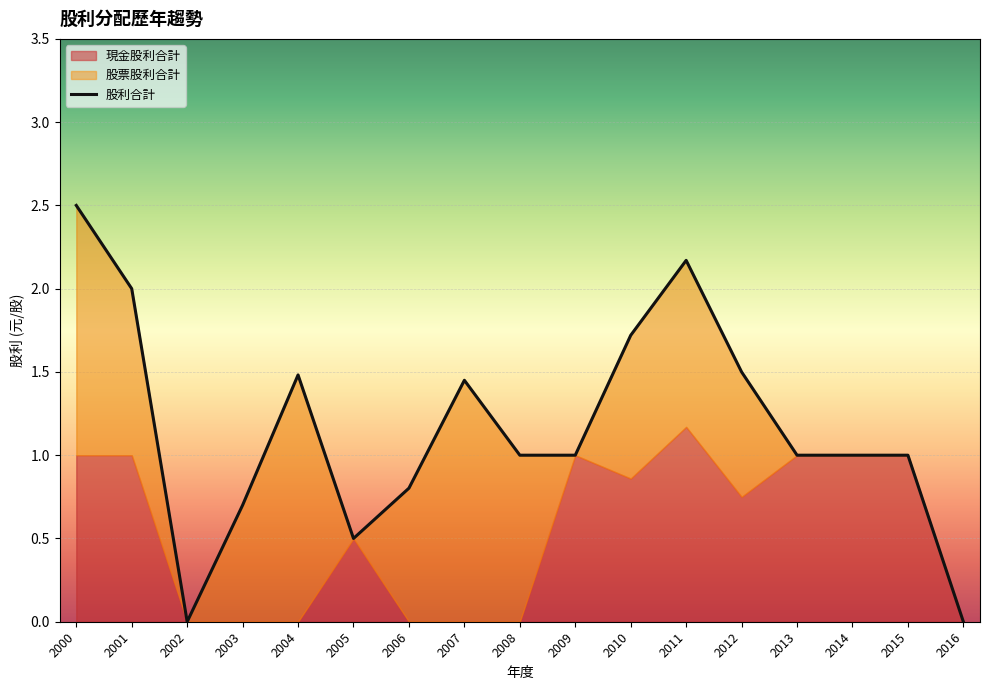

How many positive values are there?

15